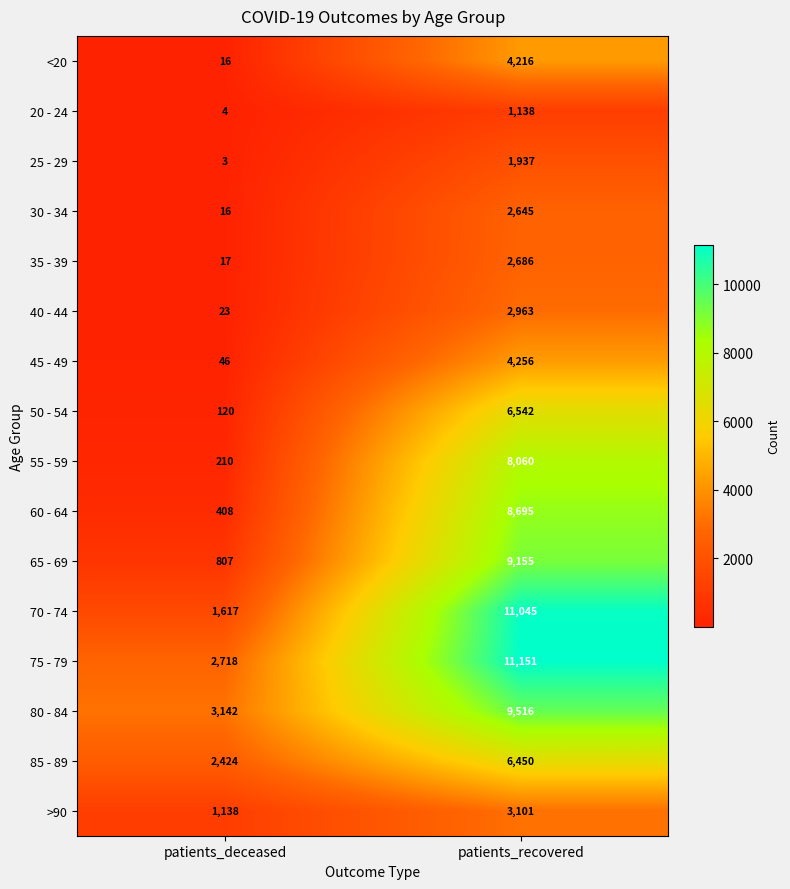

True or false: >90 has a value of 824 at patients_recovered.

False